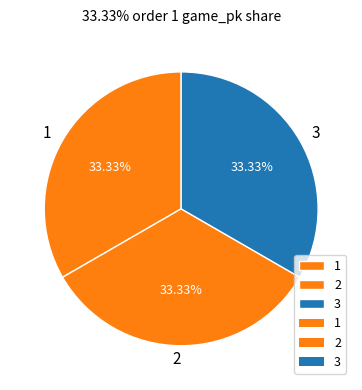

Approximately how many times larger is the value at 3 compared to 2?

1.0